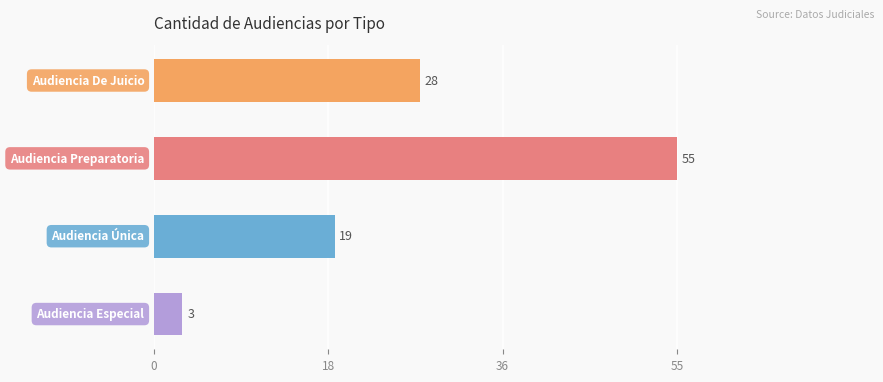

What is the smallest value displayed?

3